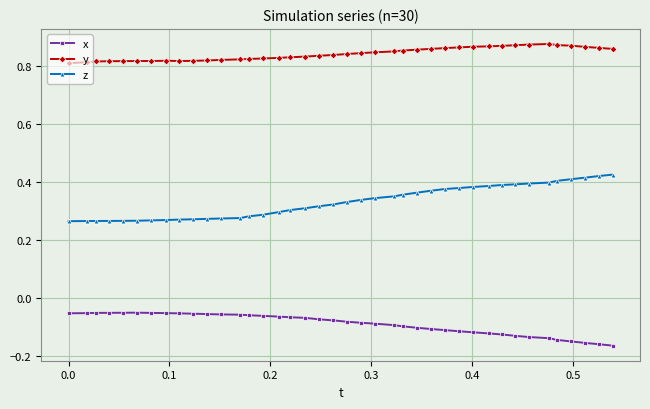

How many lines are shown in the chart?

3